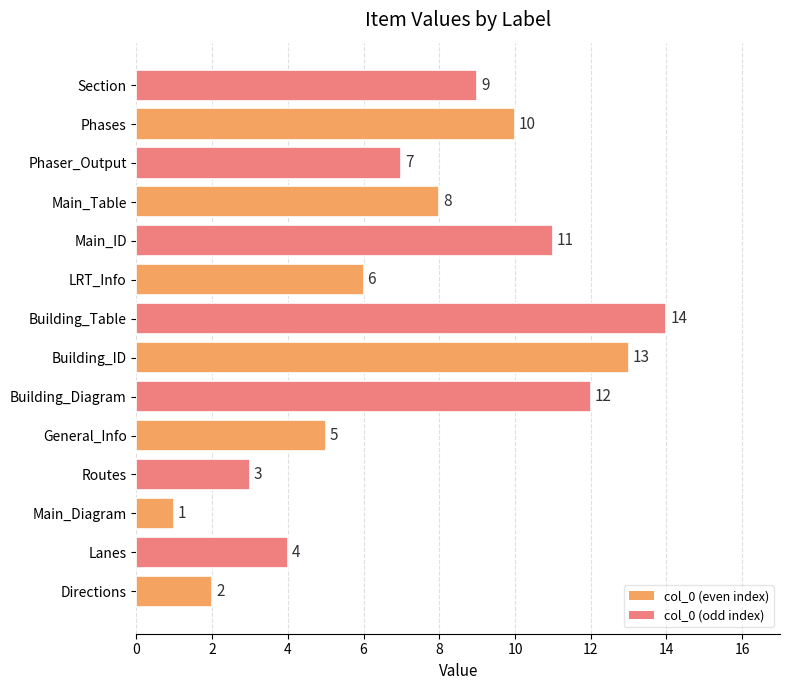

Approximately how many times larger is the value at LRT_Info compared to Building_ID?

0.5